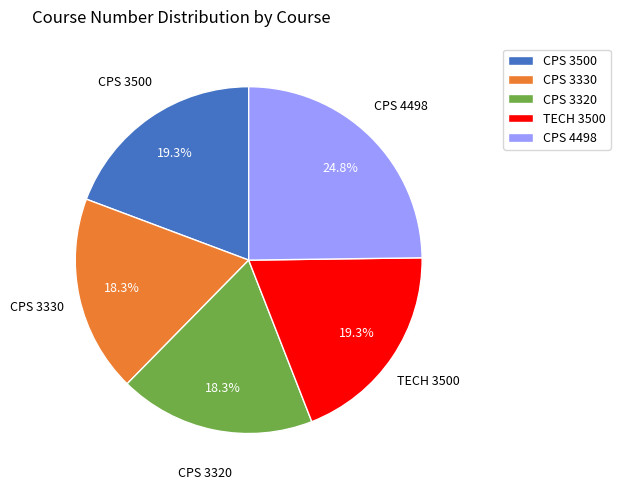

To the nearest percent, what is the average slice percentage?

20%